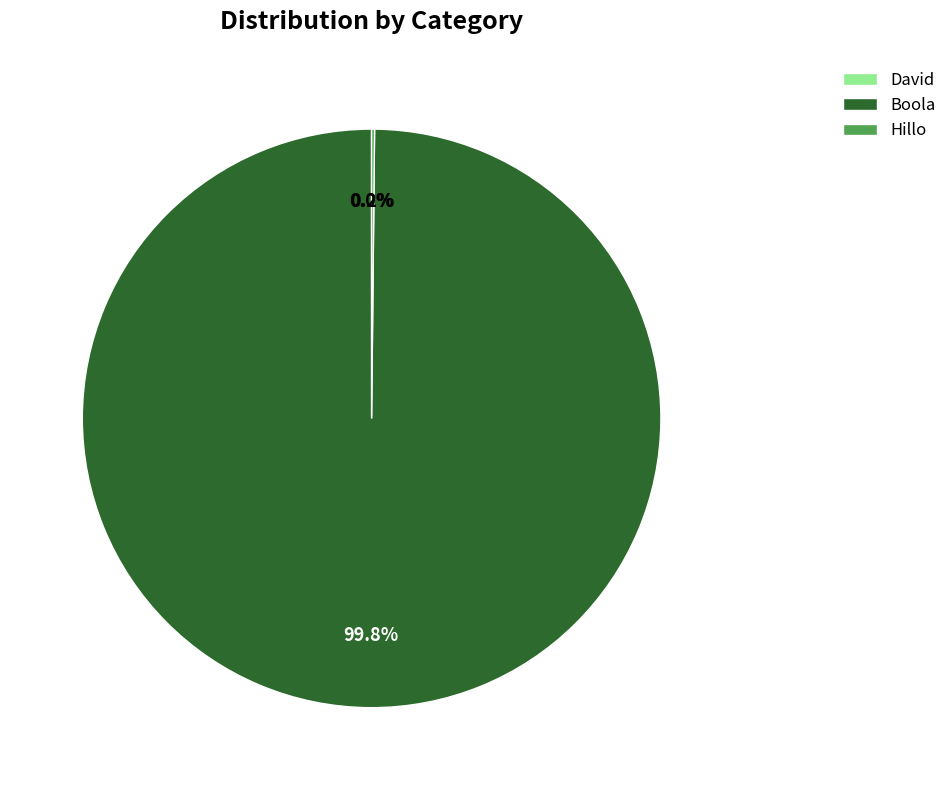

What is the majority slice?

Boola